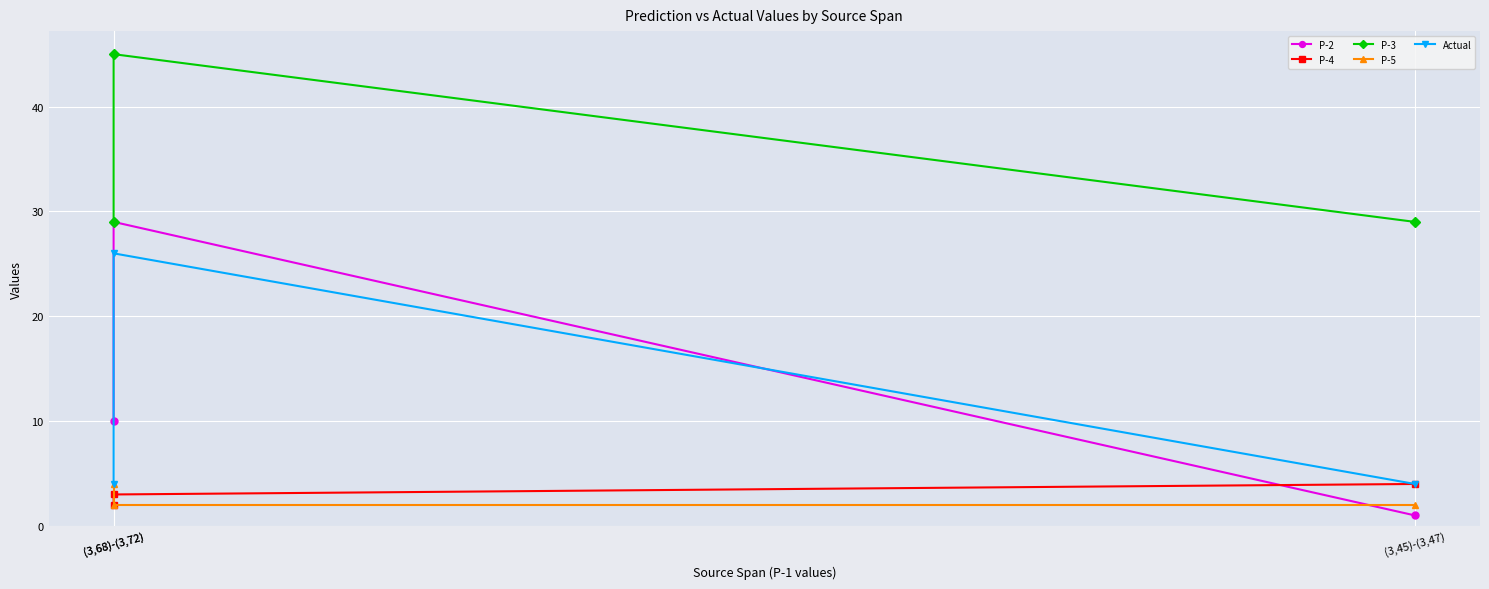

Which label corresponds to the smallest value in the chart?

(3,45)-(3,47)